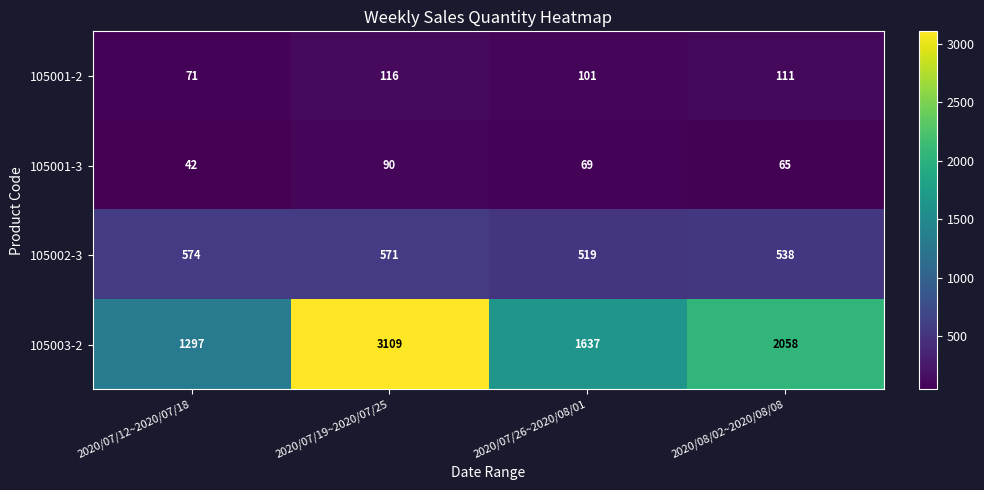

Is it true that 105002-3 equals 519 at 2020/07/26~2020/08/01?

True